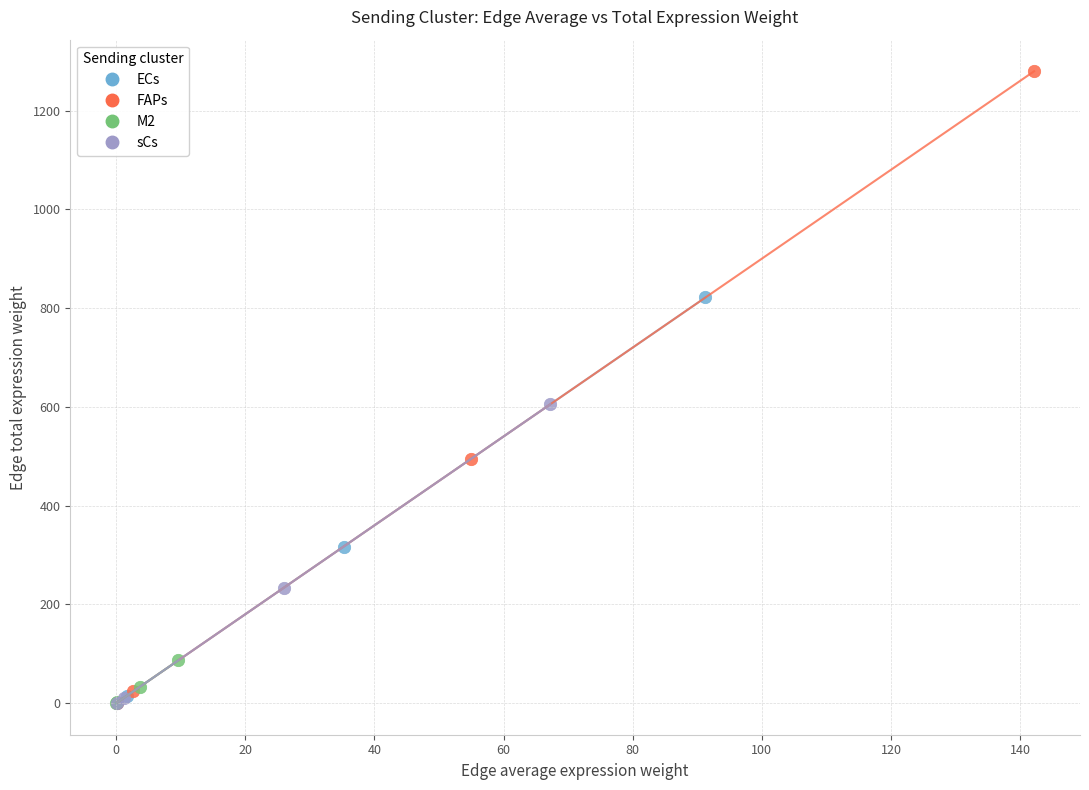

What are all the series names shown in the legend?

ECs, FAPs, M2, sCs